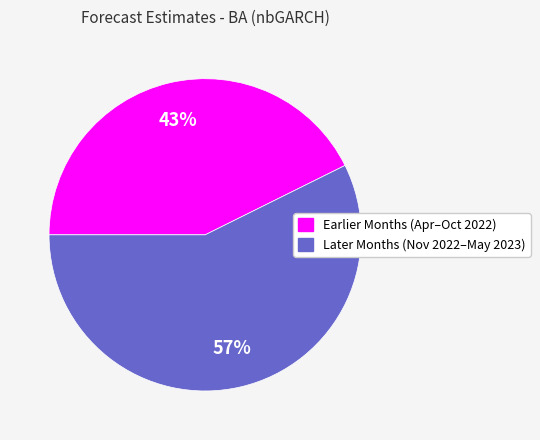

To the nearest percent, what is the average slice percentage?

50%